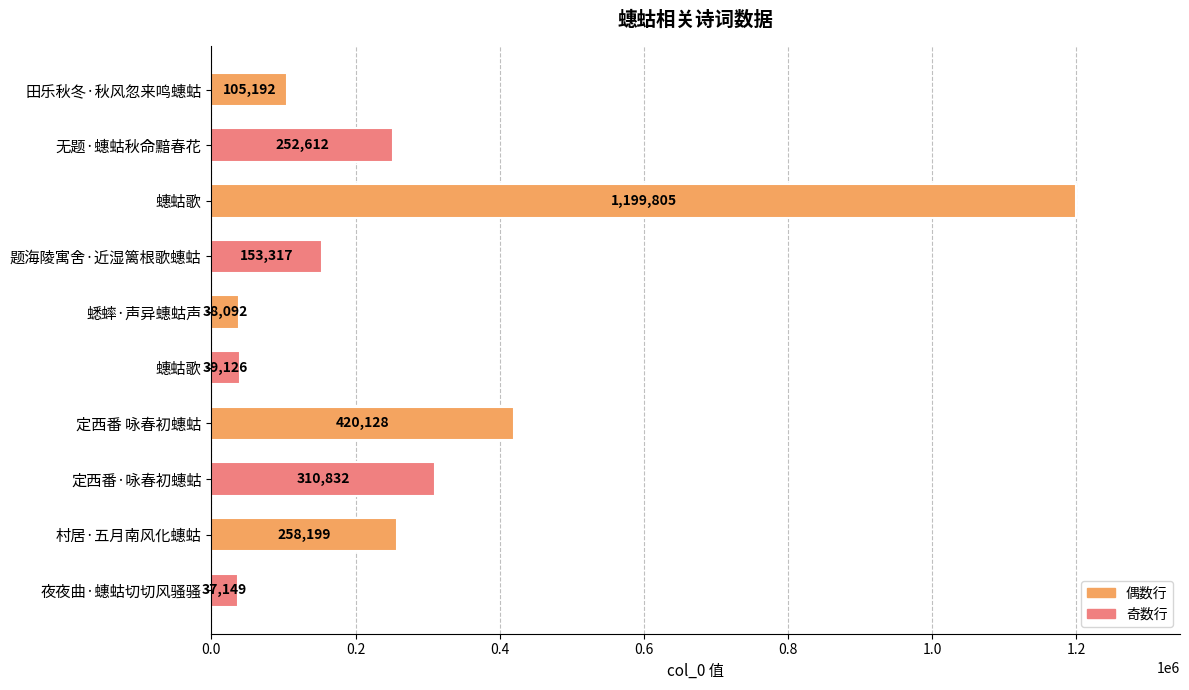

How many data points are less than 252612?

5